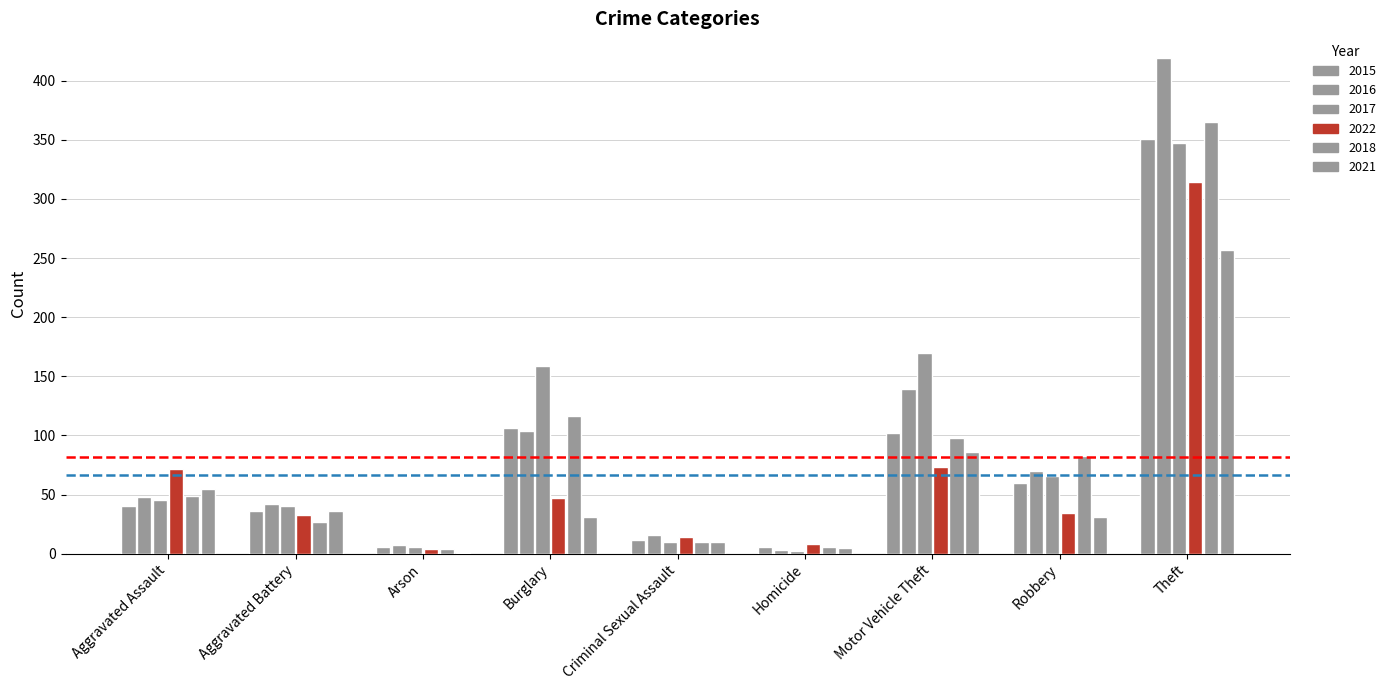

How many data points does each series have?

9